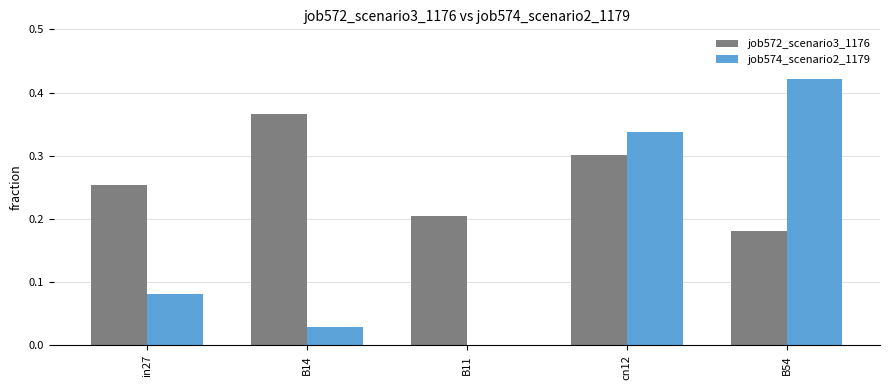

Is it true that job574_scenario2_1179 equals 0.0 at B14?

True